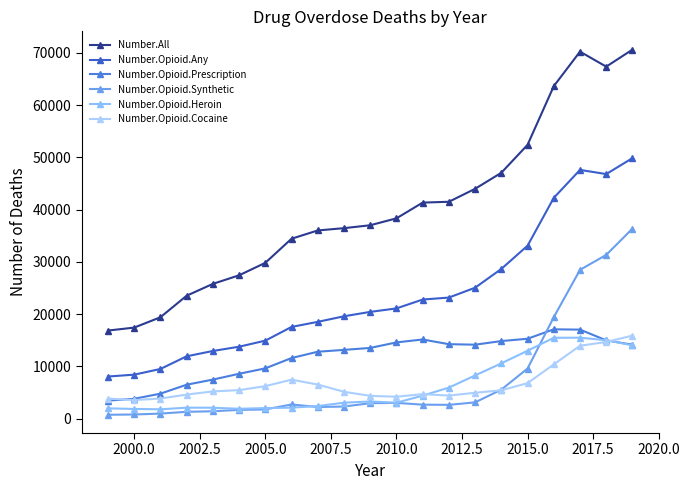

List the series in order of their peak value, lowest first.

Number.Opioid.Heroin, Number.Opioid.Cocaine, Number.Opioid.Prescription, Number.Opioid.Synthetic, Number.Opioid.Any, Number.All